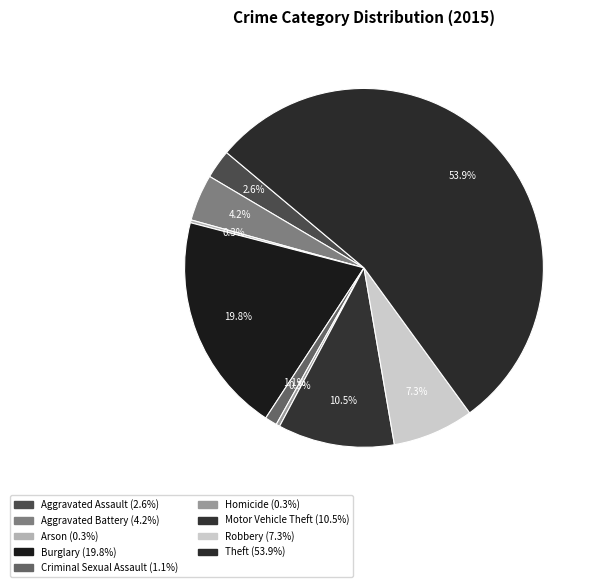

Between Burglary and Aggravated Battery, which is larger?

Burglary